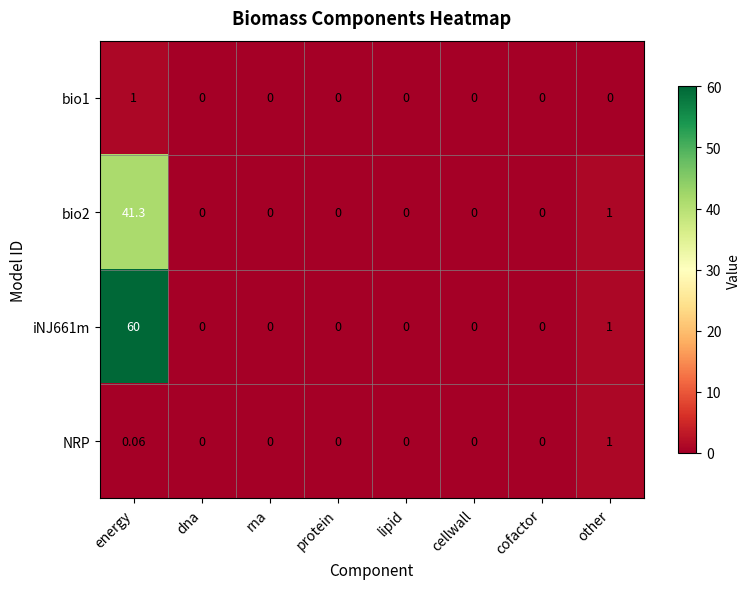

How many data points does each series have?

8